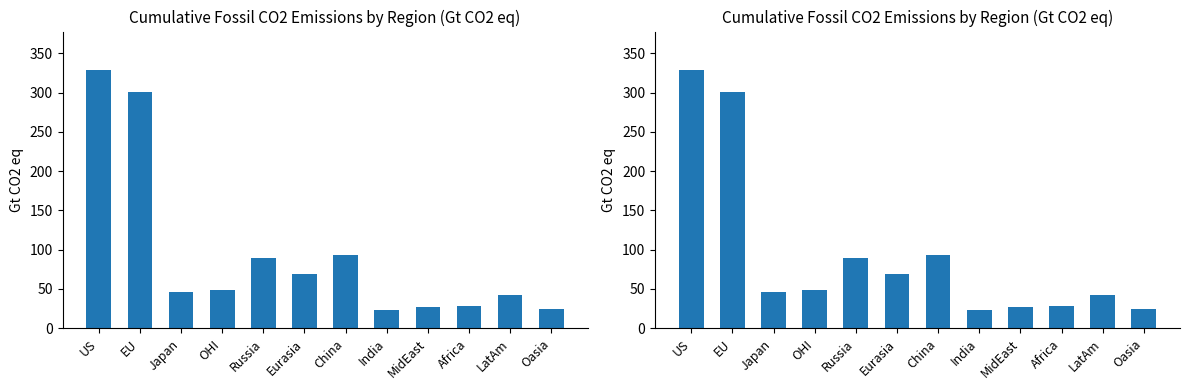

Approximately how many times larger is the value at EU compared to Oasia?

12.5